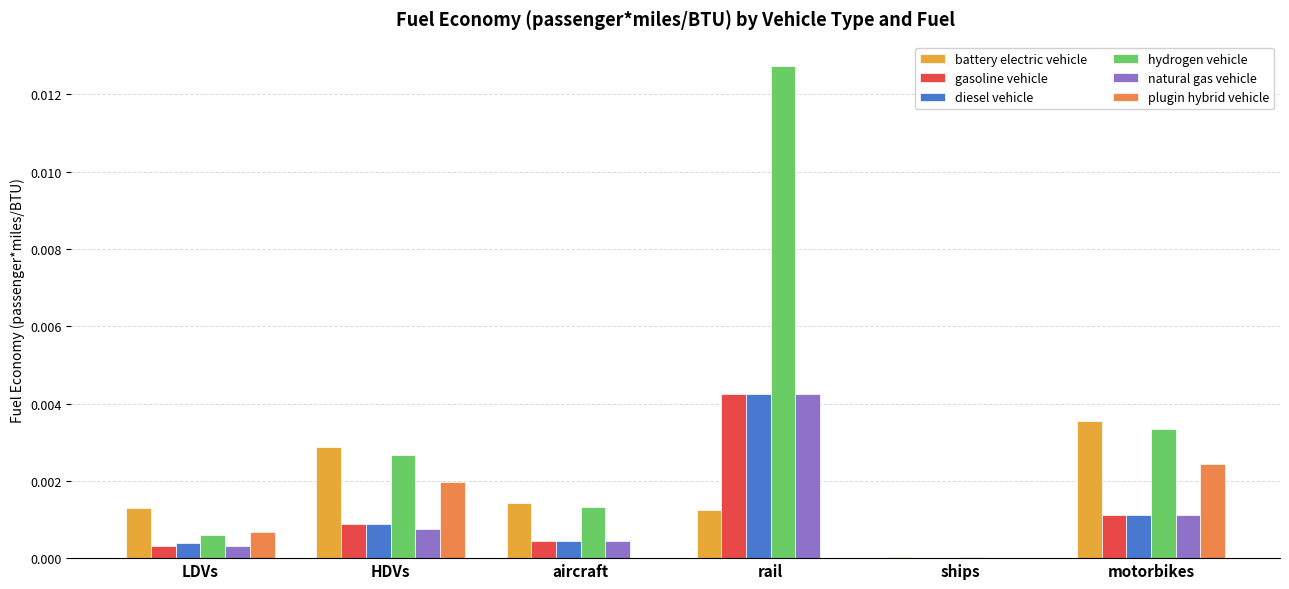

How many groups of bars are there?

6